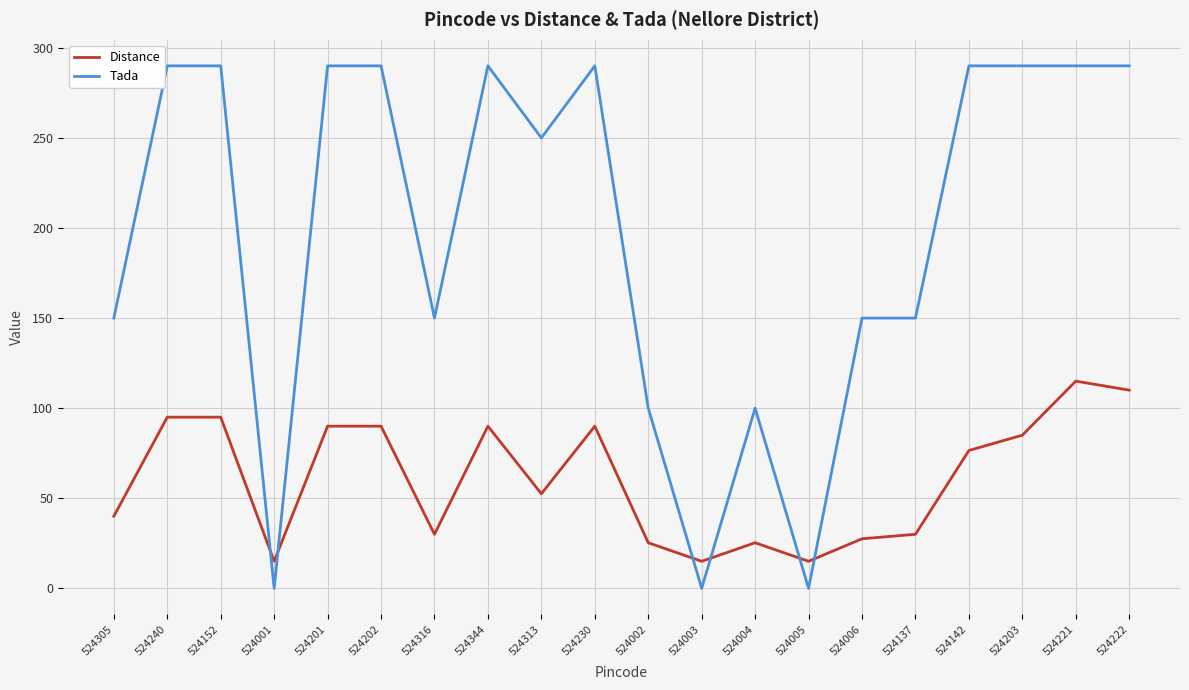

What position from the right is 524344?

13